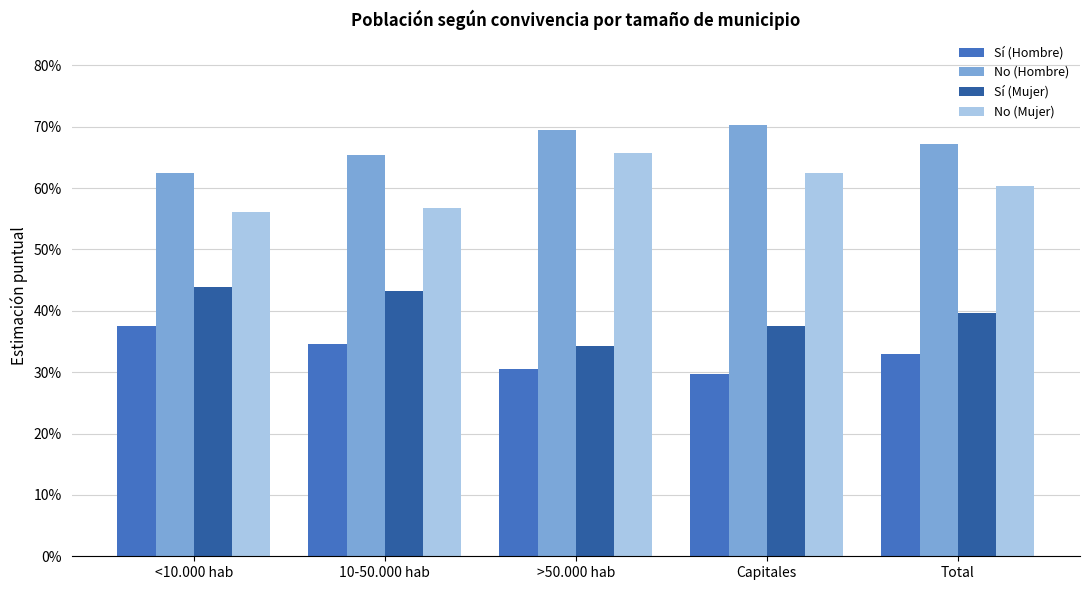

Does the chart contain stacked bars?

No